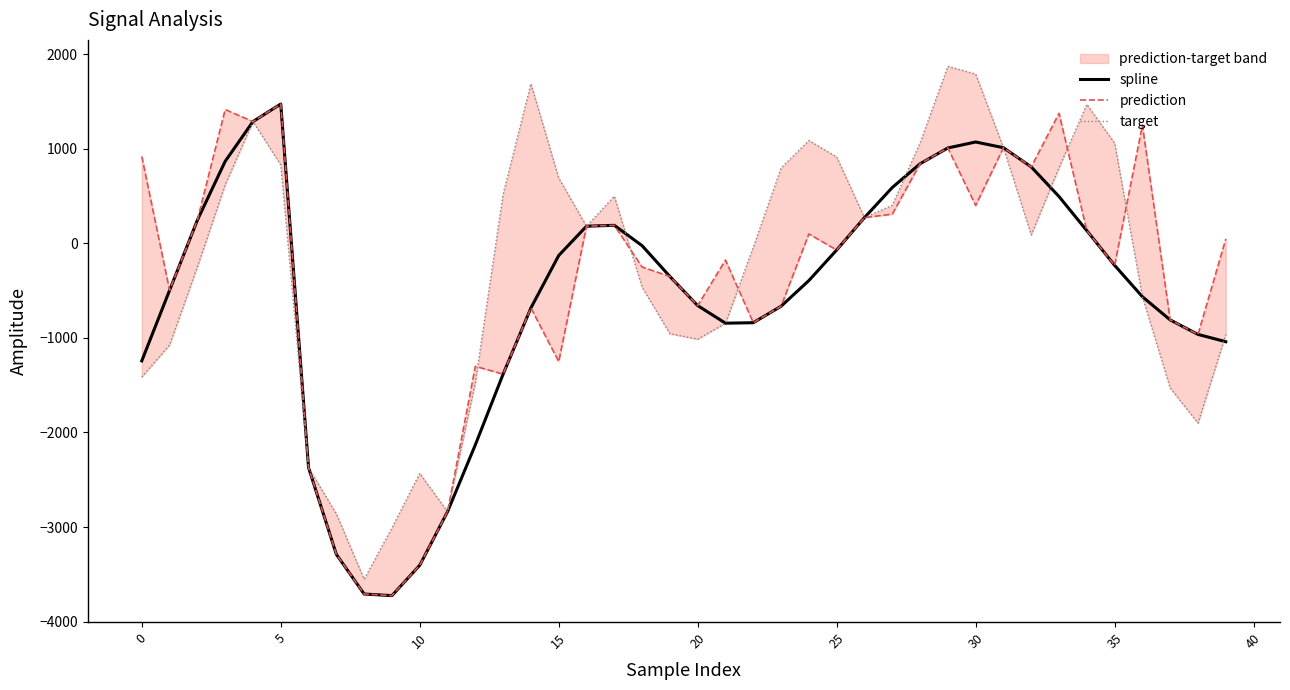

True or false: spline and prediction cross at least once.

False